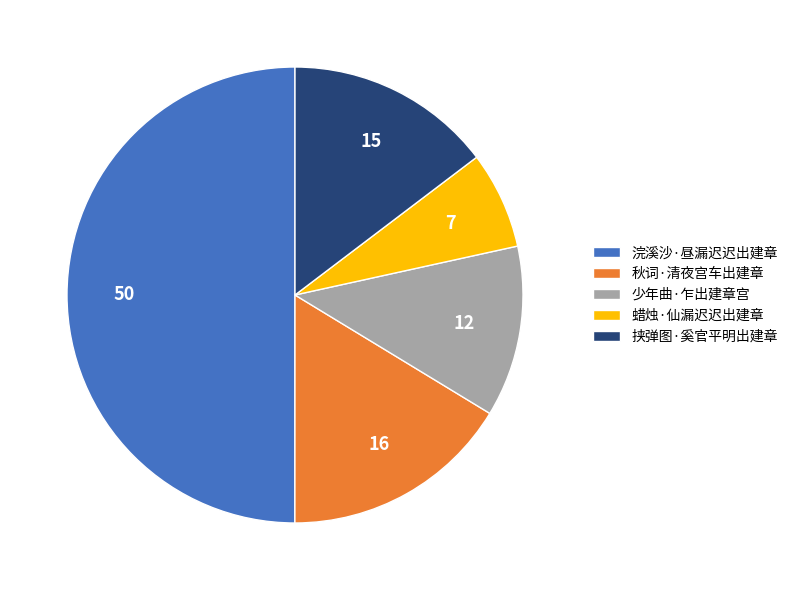

How many slices are in this pie chart?

5